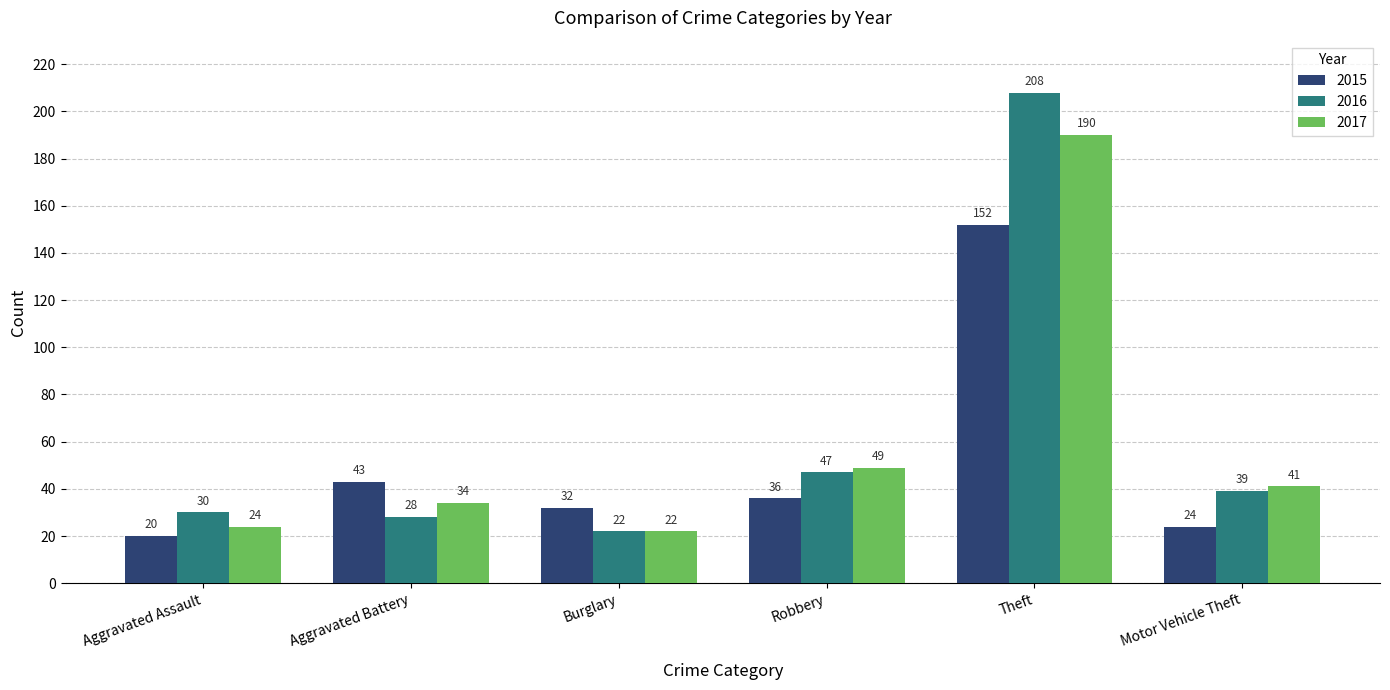

What is the sum of the 2017 values at Aggravated Assault and Burglary?

46